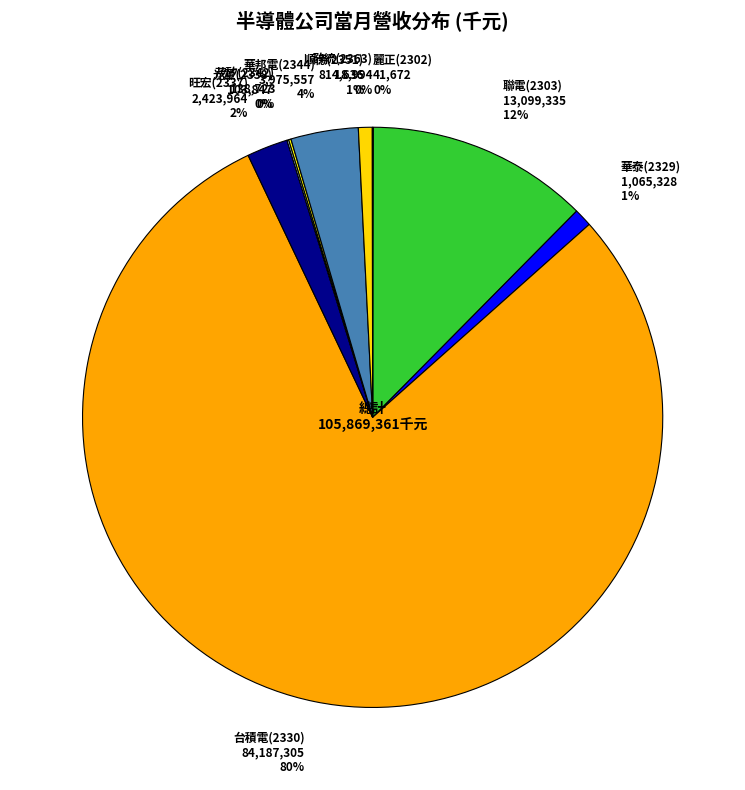

Which category accounts for the majority?

台積電(2330)